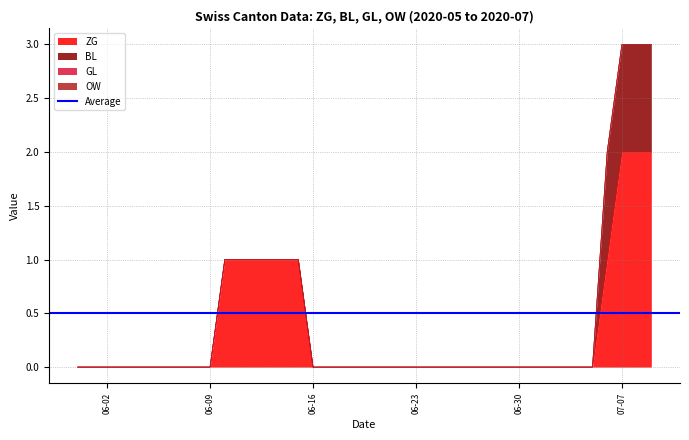

List the series in order of their peak value, lowest first.

GL, OW, BL, ZG